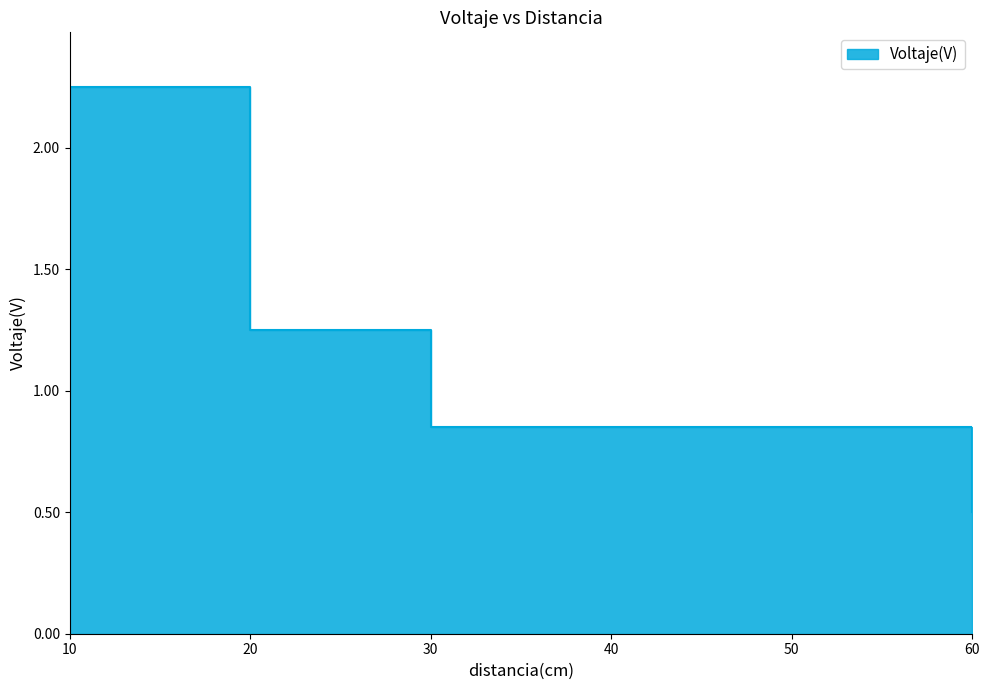

At which label is the value closest to 1?

30.0